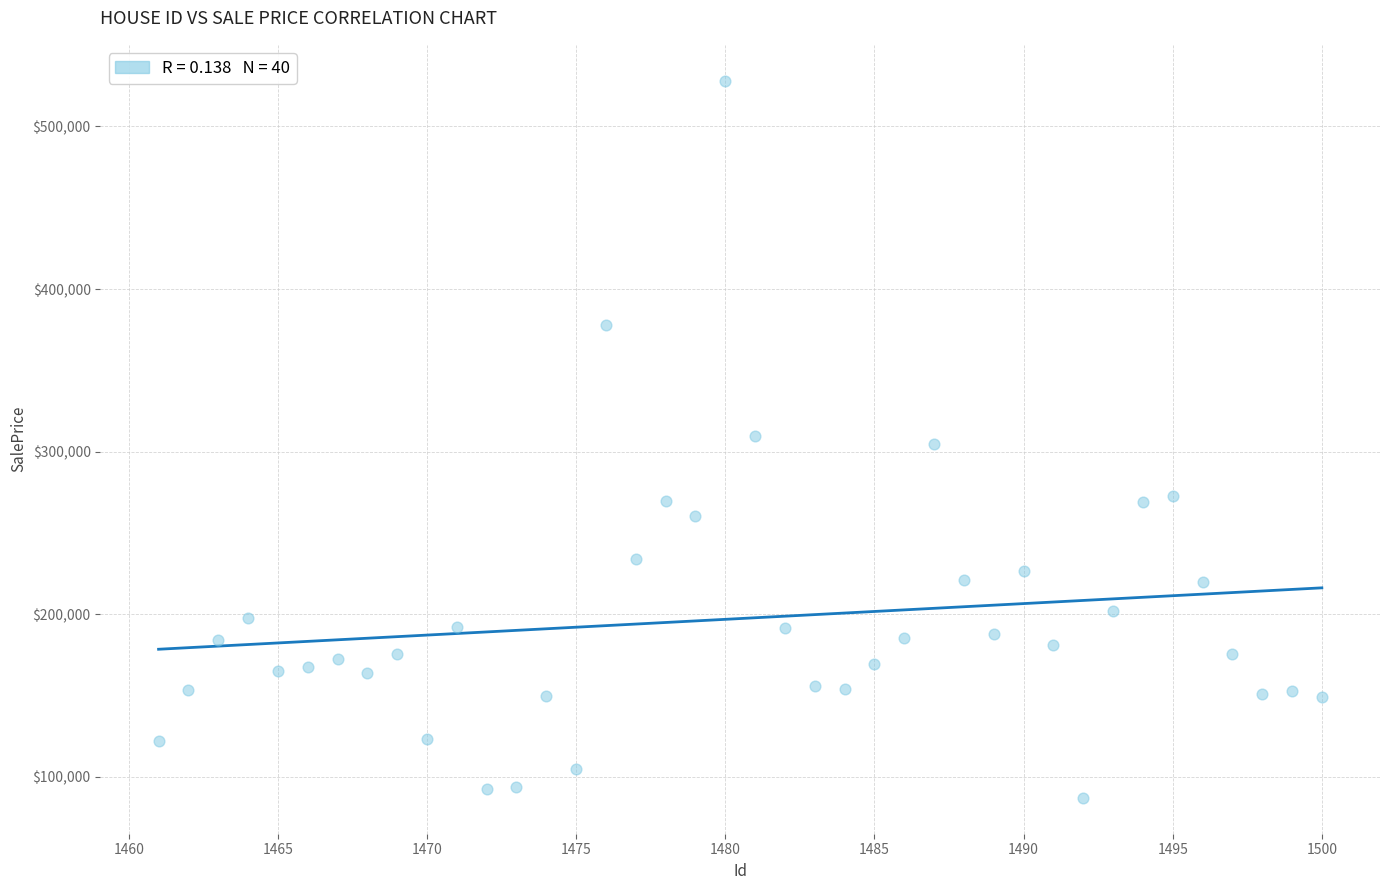

What is the range of X values (max minus min)?

39.0